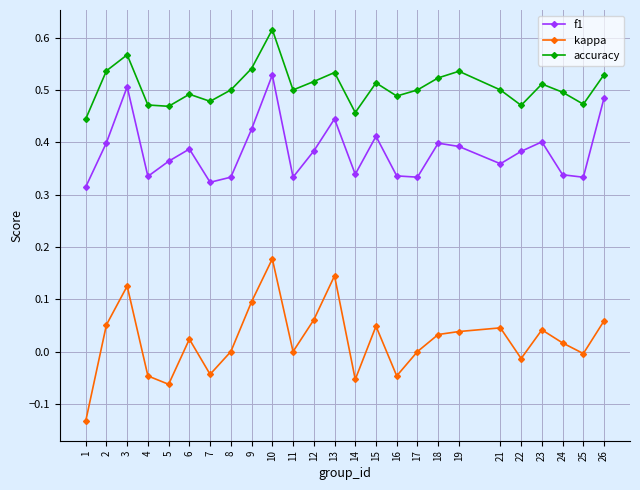

At which label does kappa first exceed 0?

2